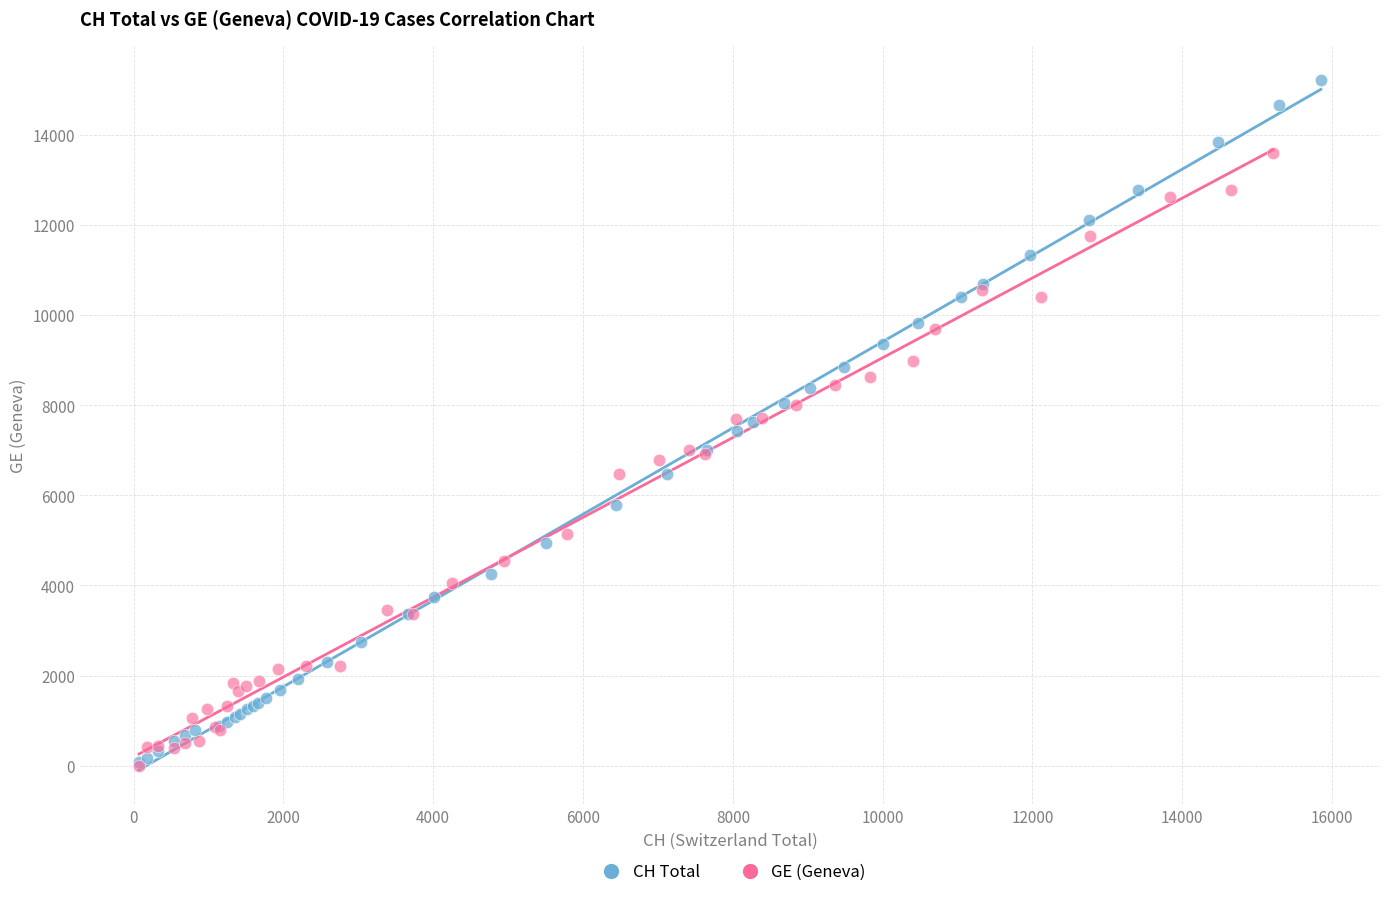

Which series has the largest Y range (max minus min)?

CH Total